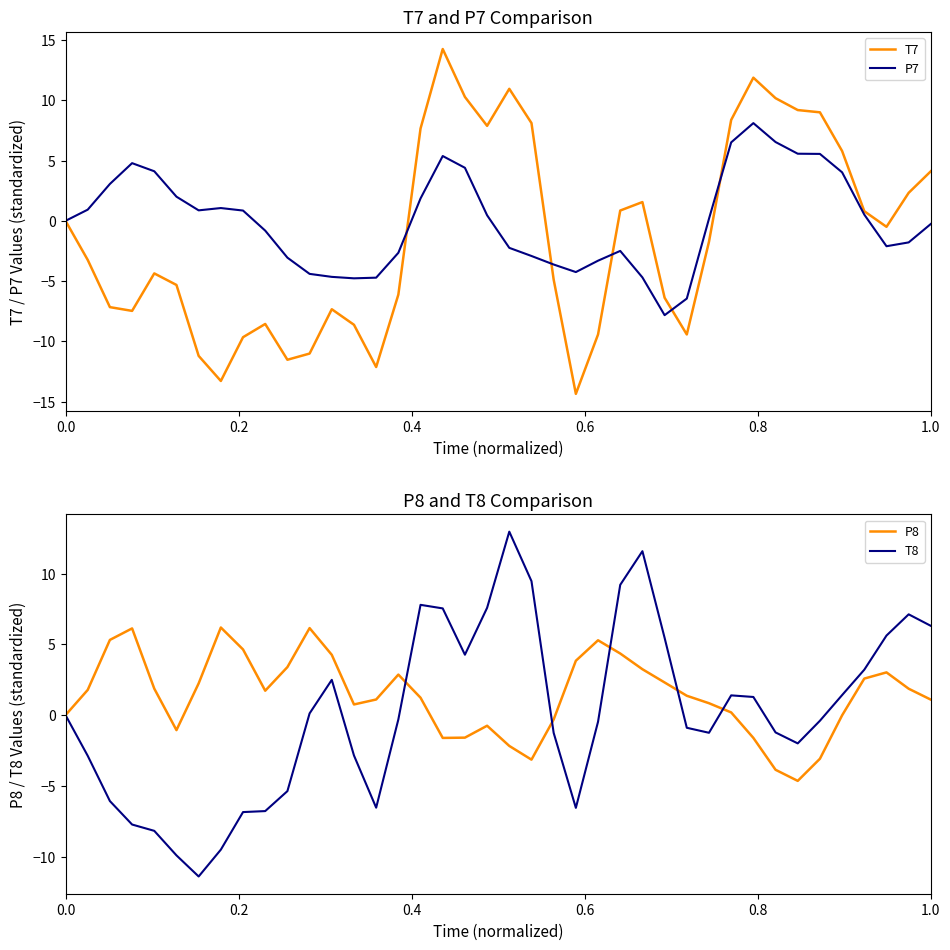

True or false: P7 has a value of -0.0 at 0.0.

True